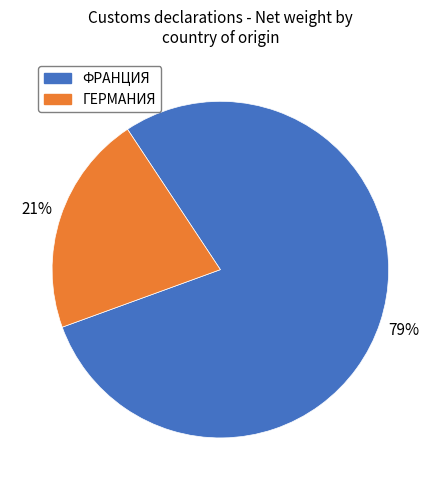

To the nearest percent, what is the average slice percentage?

50%